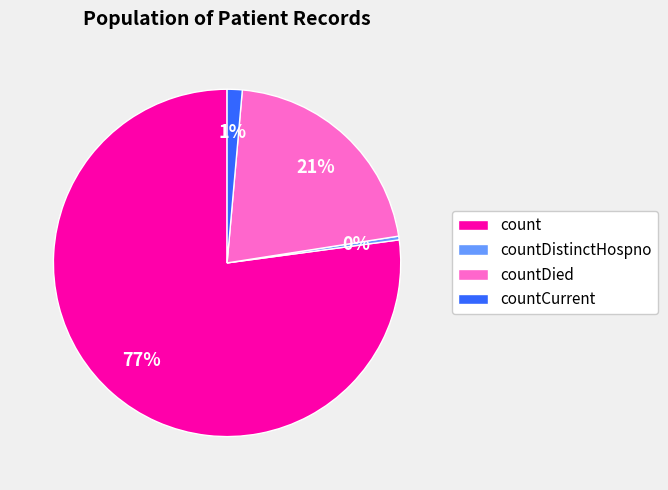

To the nearest percent, what is the average slice percentage?

25%